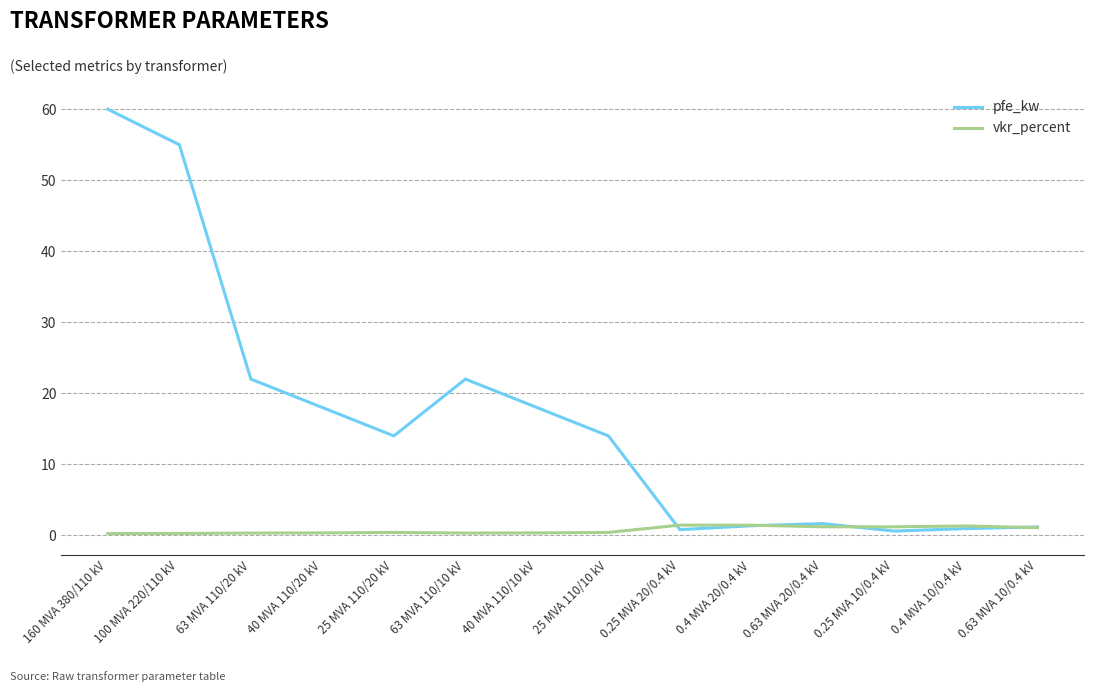

What is the highest value of the pfe_kw series?

60.0